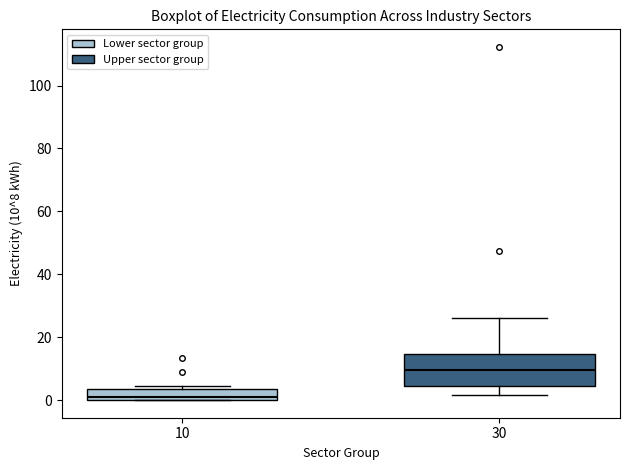

Which box is the tallest, from its lower edge to its upper edge?

30